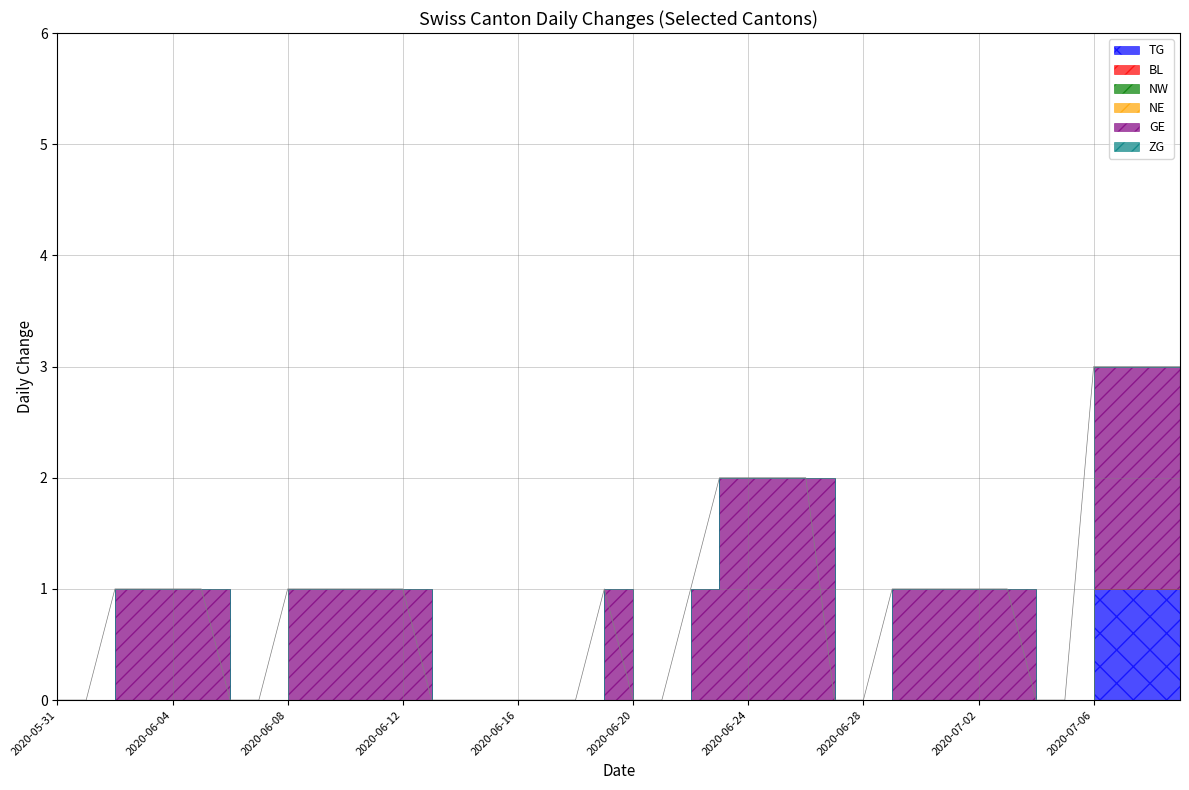

Is it true that BL equals 0 at 2020-06-25?

True